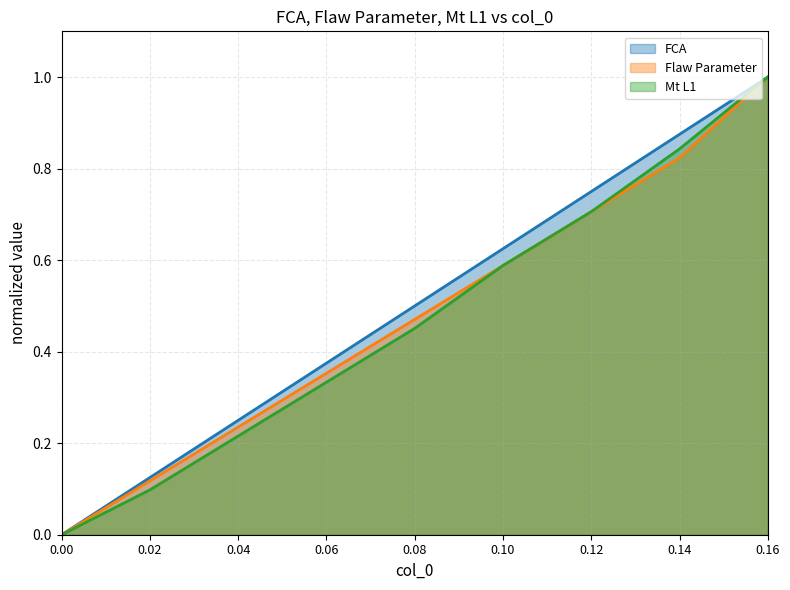

True or false: MAWP and FCA cross at least once.

False